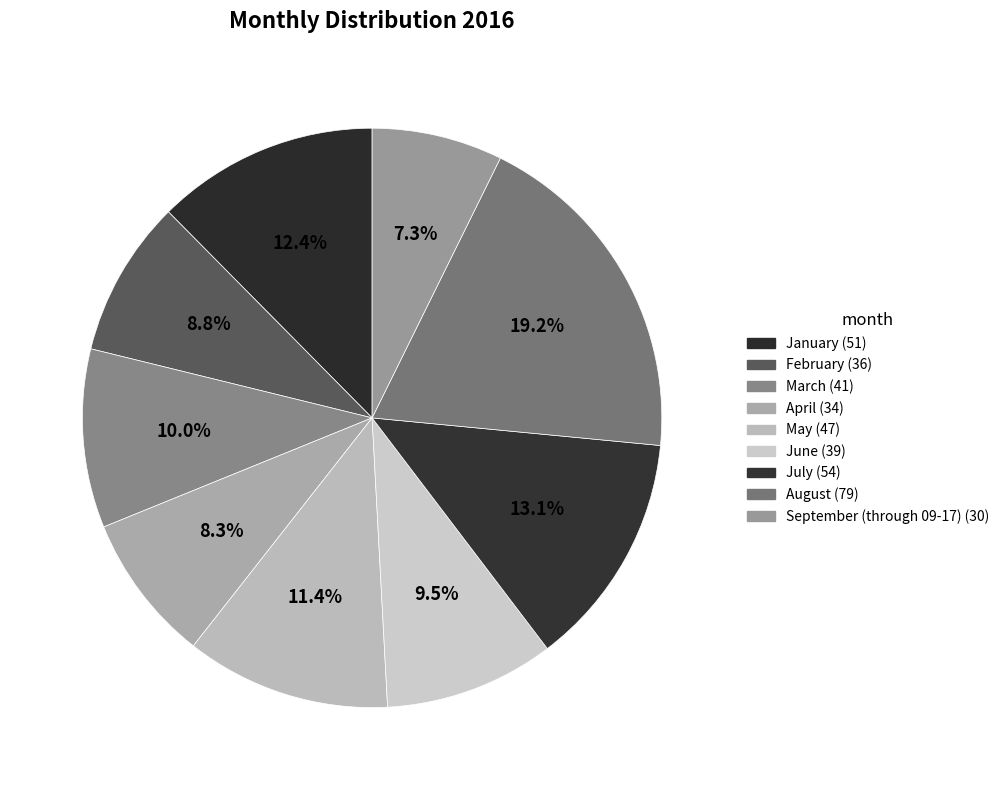

To the nearest percent, what percentage of the pie is April?

8%